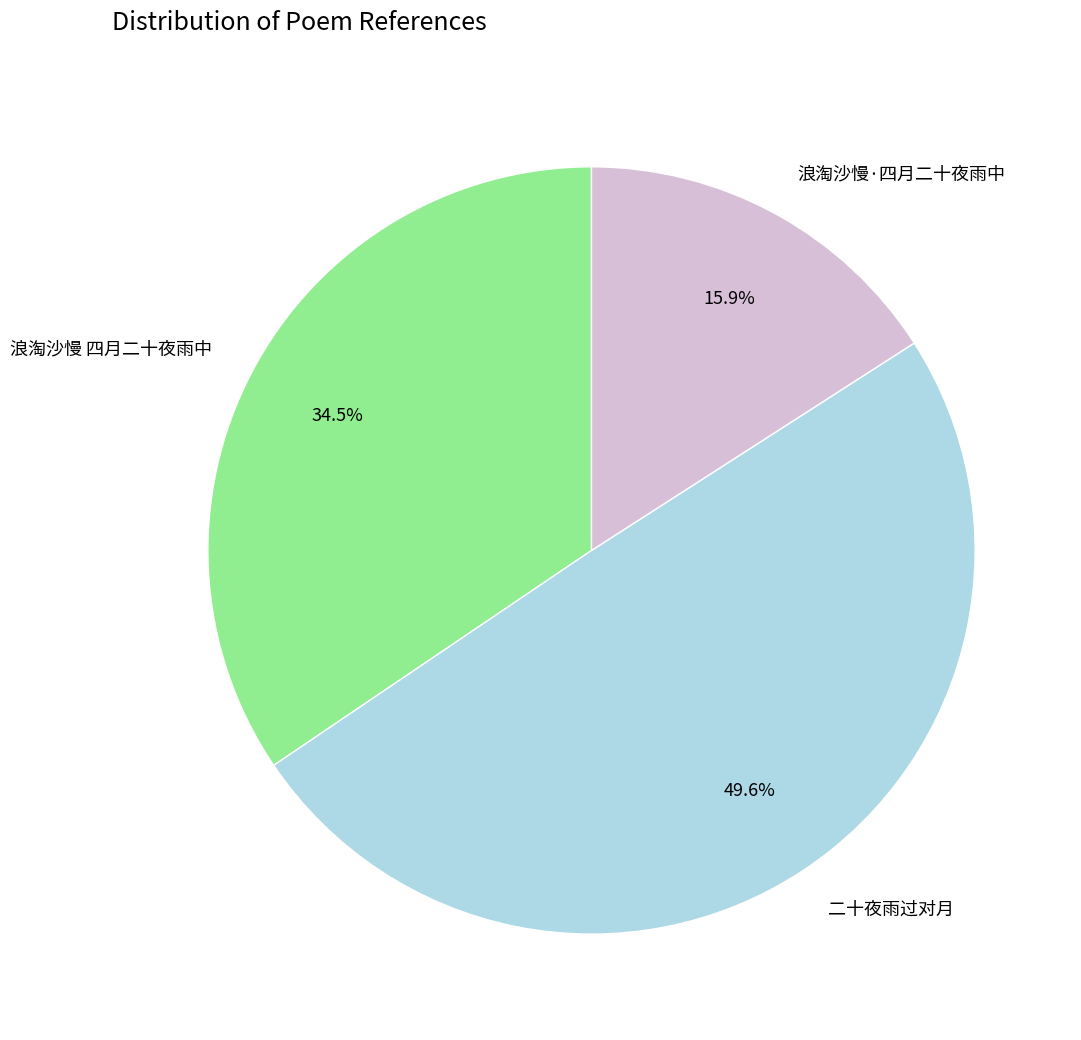

To the nearest percent, what percentage of the pie is 二十夜雨过对月?

50%